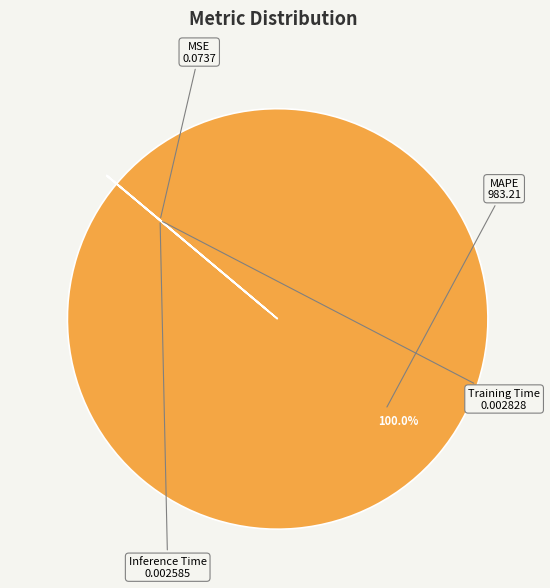

Which category has the biggest portion of the pie?

MAPE